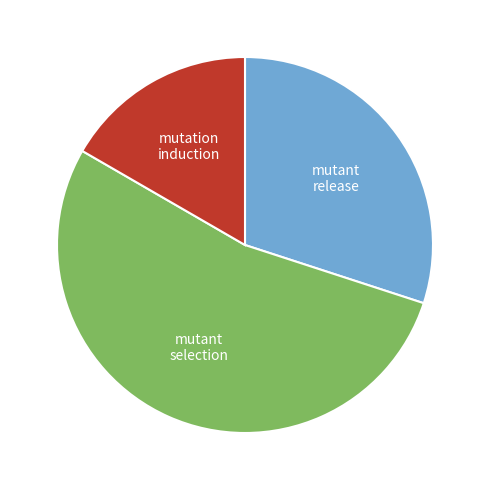

What is the ratio of the value at mutant release to the value at mutation induction?

1.8